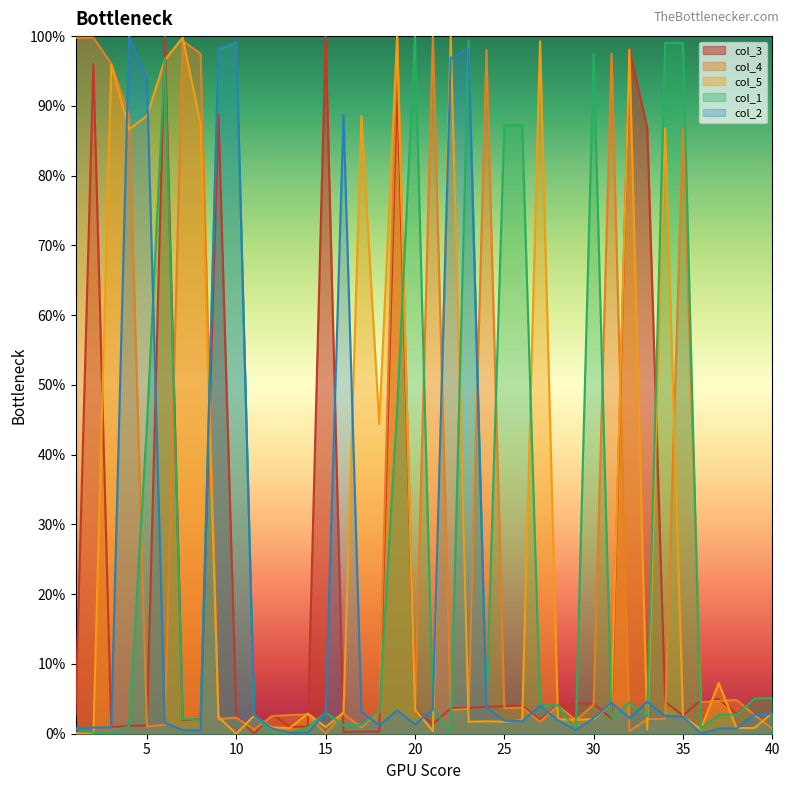

What is the spread (max minus min) of values at 35?

96.6